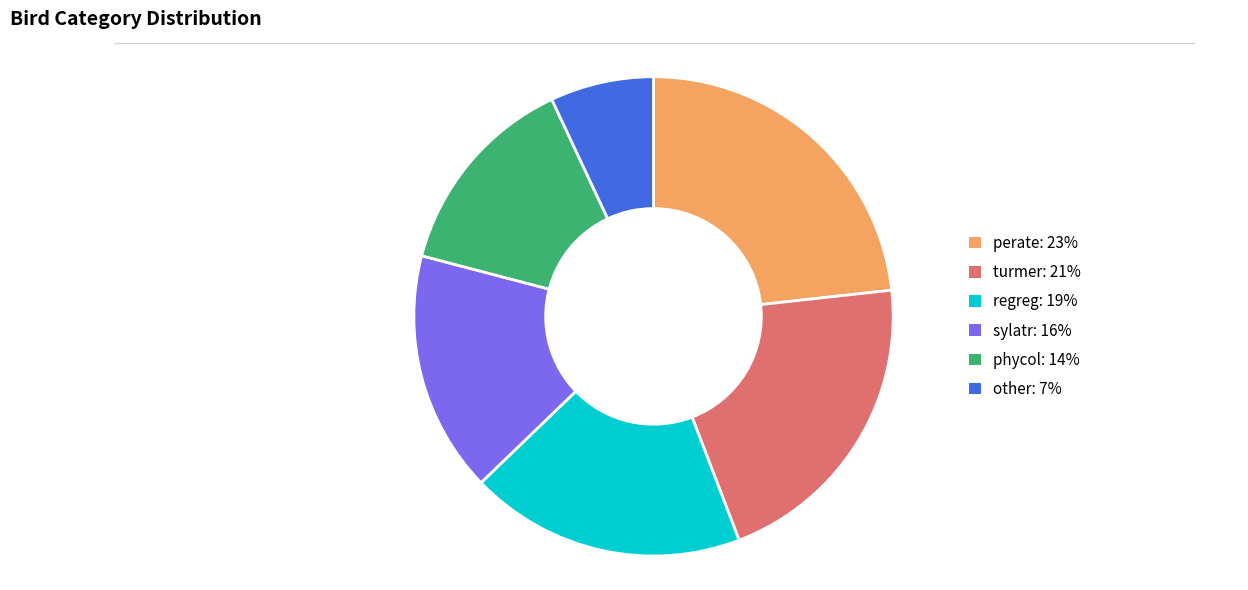

Do regreg and other together represent more than half of the pie?

No